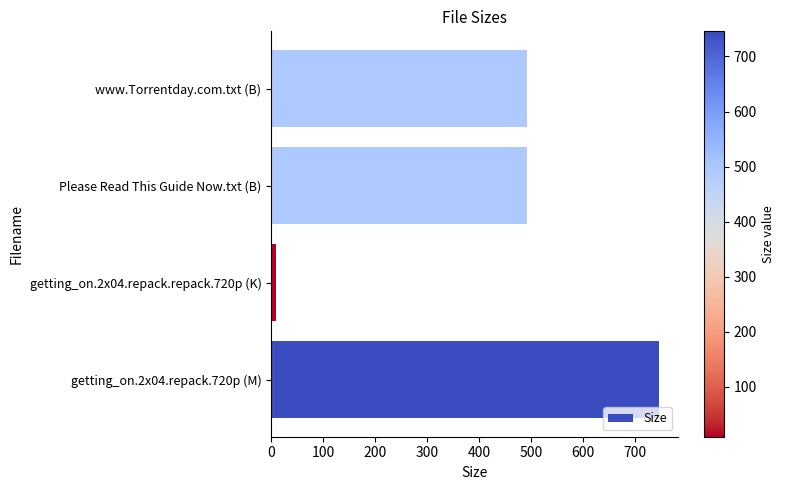

Read the value at www.Torrentday.com.txt (B).

493.0